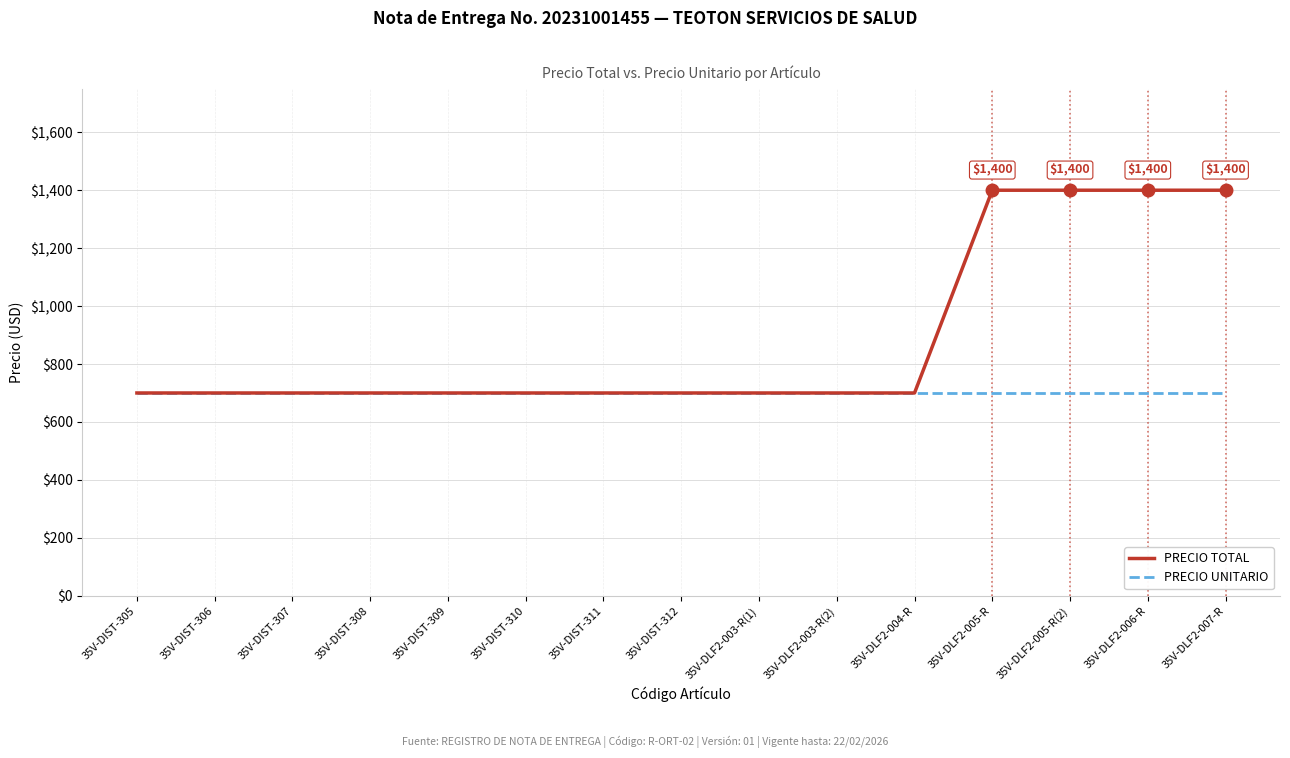

Which series has the widest spread of values?

PRECIO TOTAL